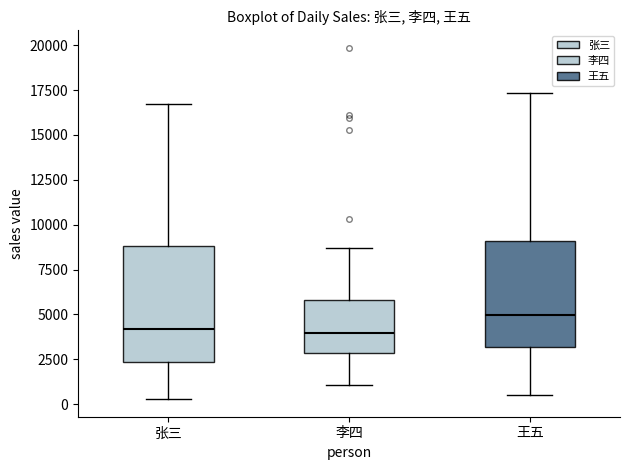

Where does the upper whisker of the box for 张三 end on the y-axis? The values are not printed on the chart, so give them approximately, as read against the axis.

16500